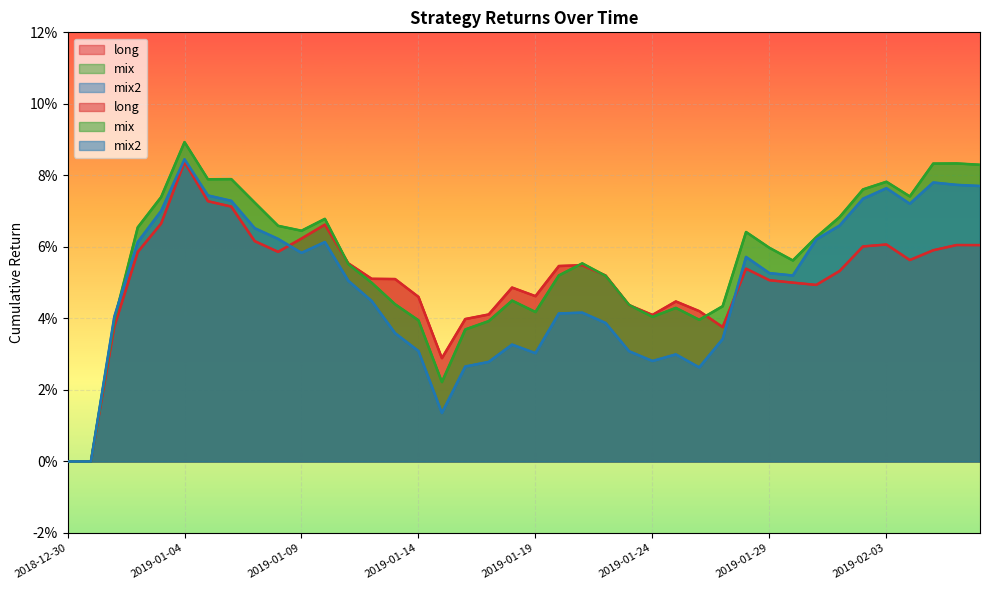

Where is the first local maximum for long?

2019-01-04